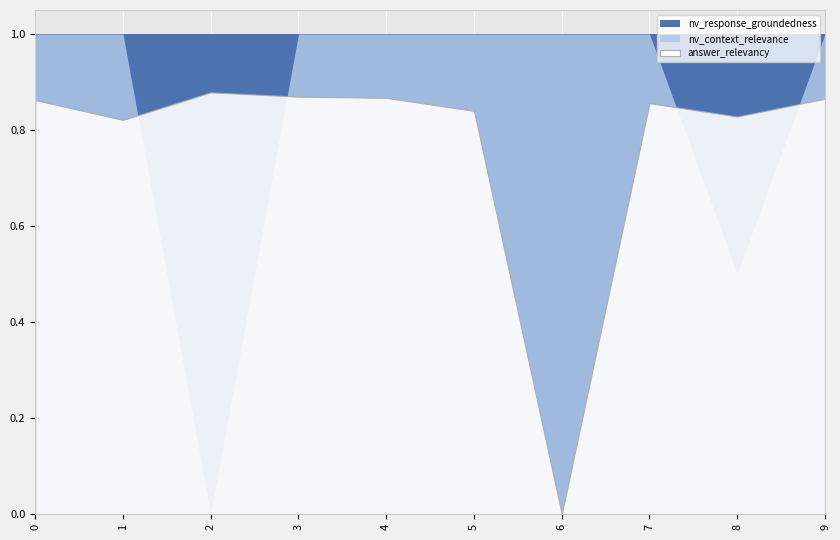

True or false: nv_context_relevance and answer_relevancy cross at least once.

True